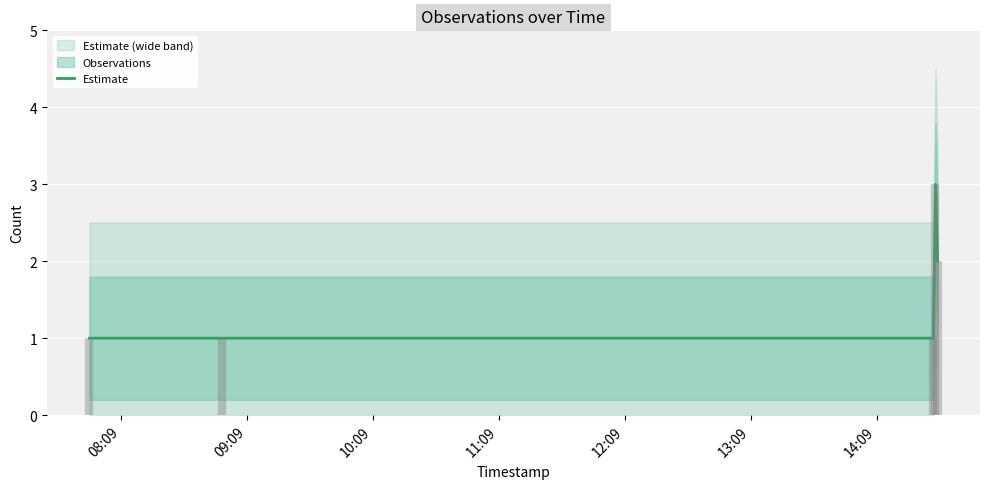

How many interior local peaks (higher than both neighbors) does the data have?

1